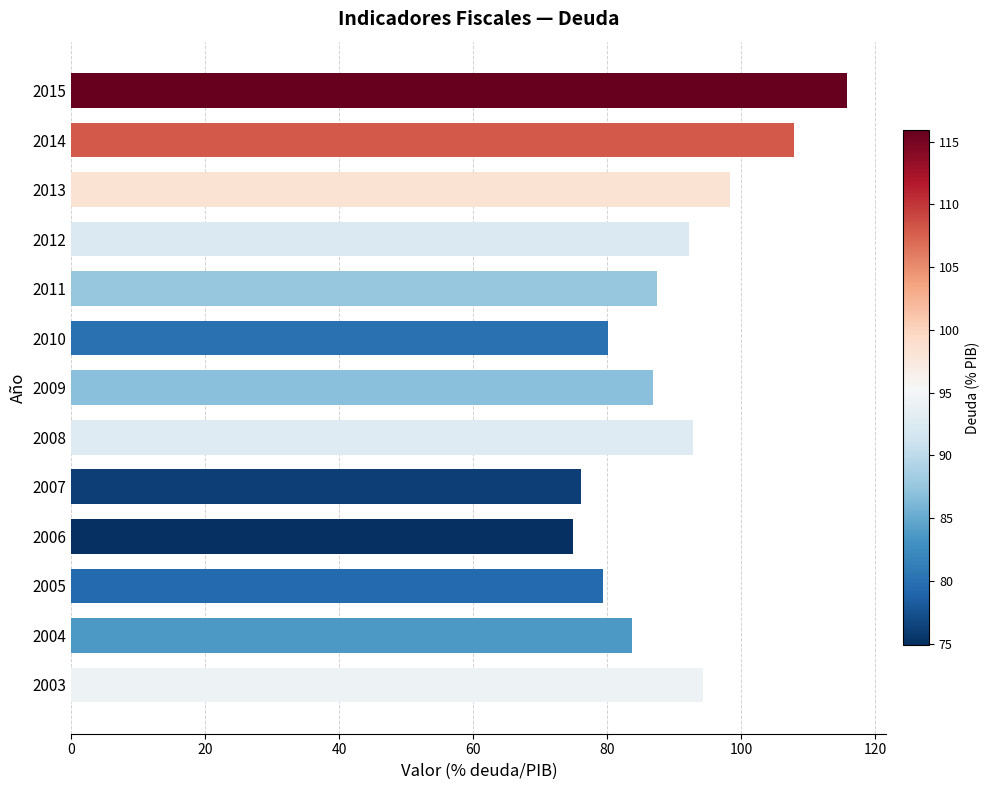

Are the bars horizontal?

Yes